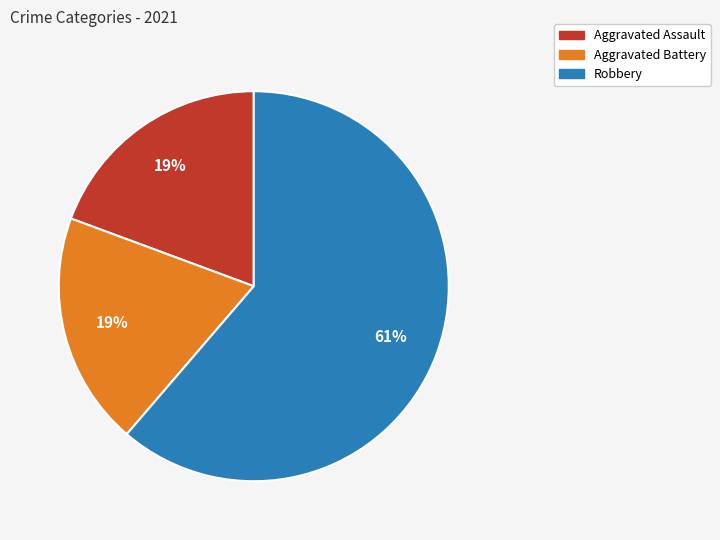

To the nearest percent, what is the average slice percentage?

33%